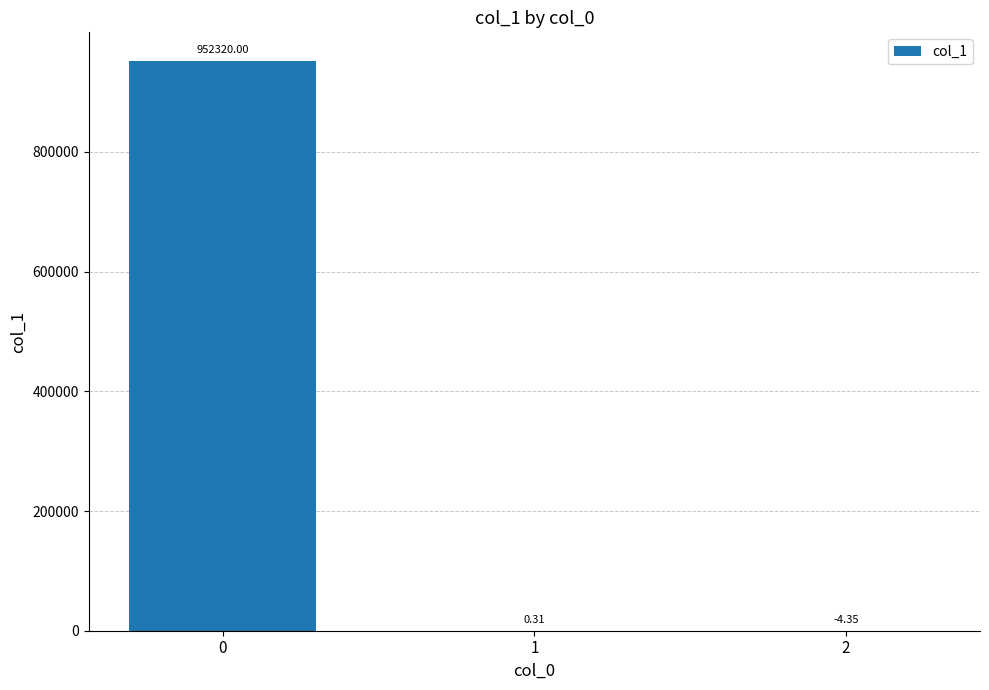

What is the change in value from 0 to 1?

-952319.7